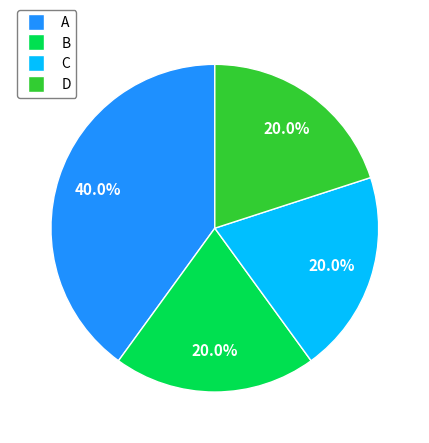

The C slice represents 32% of the pie. True or false?

False